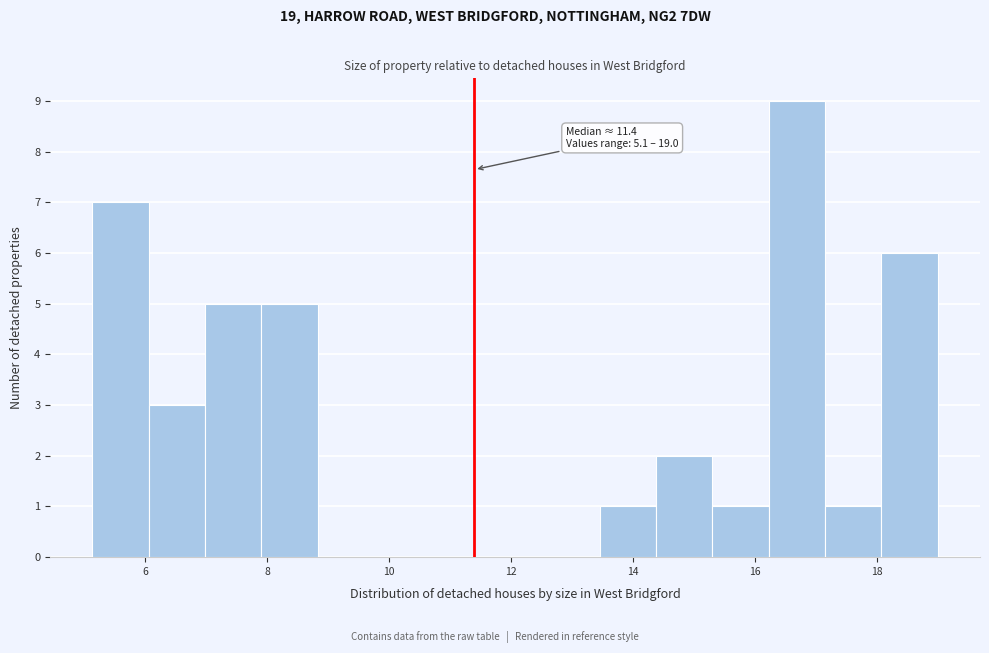

Which range on the x-axis has the tallest bar?

16.2 to 17.2